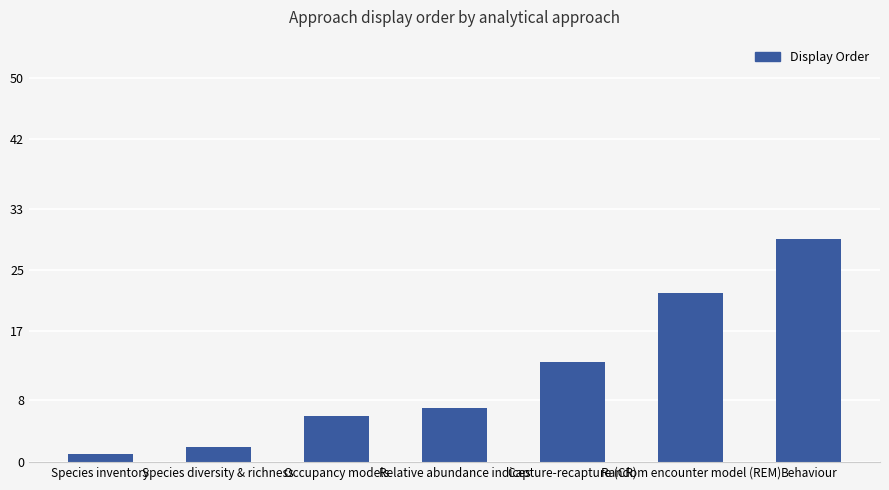

The chart shows a value of 29 at Behaviour. True or false?

True